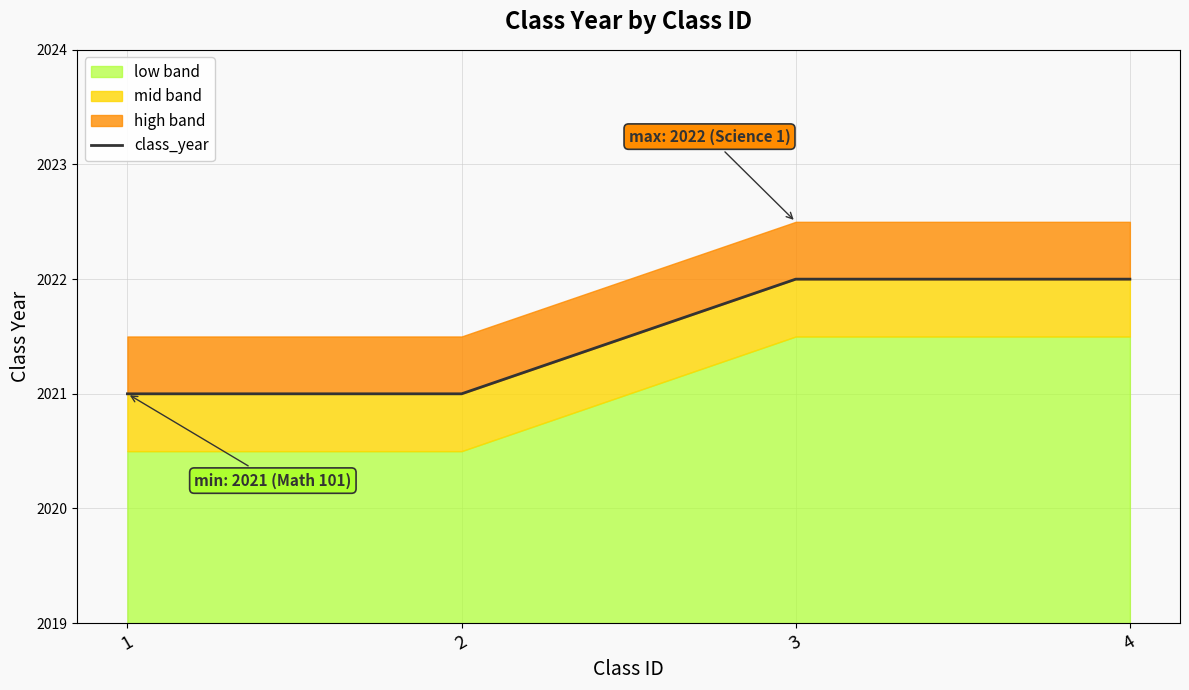

True or false: the data has more than 2 interior local peaks.

False